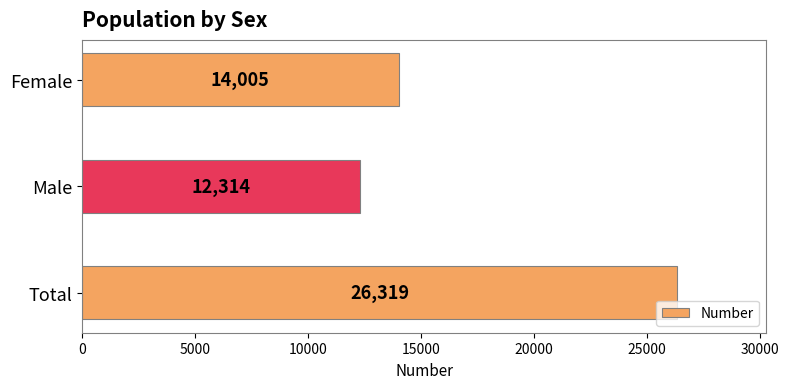

Reading bottom to top, list all the values displayed in this chart.

Total=26319	Male=12314	Female=14005